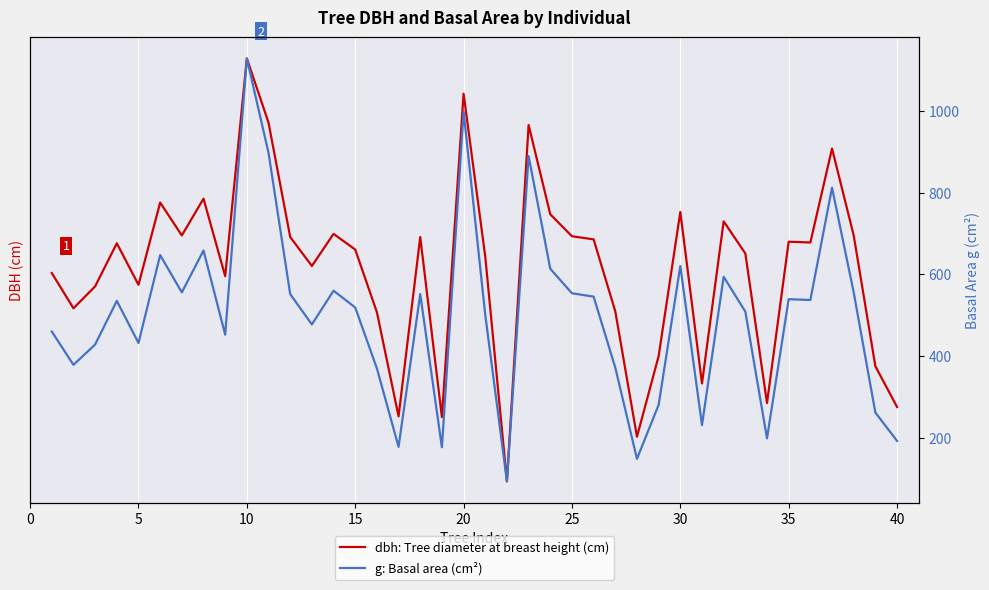

How many series are shown in this chart?

2